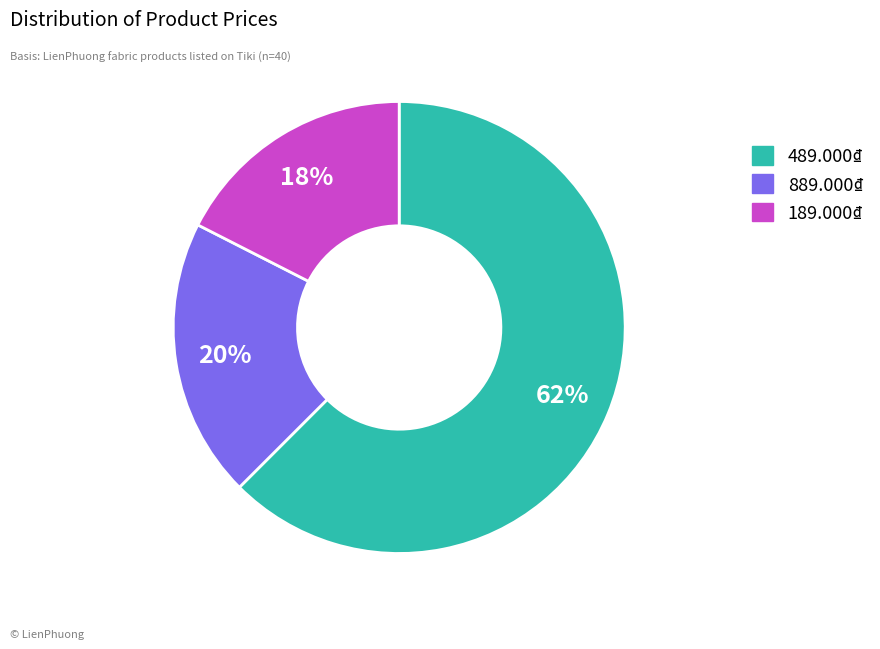

Do 489.000₫ and 889.000₫ together represent more than half of the pie?

Yes